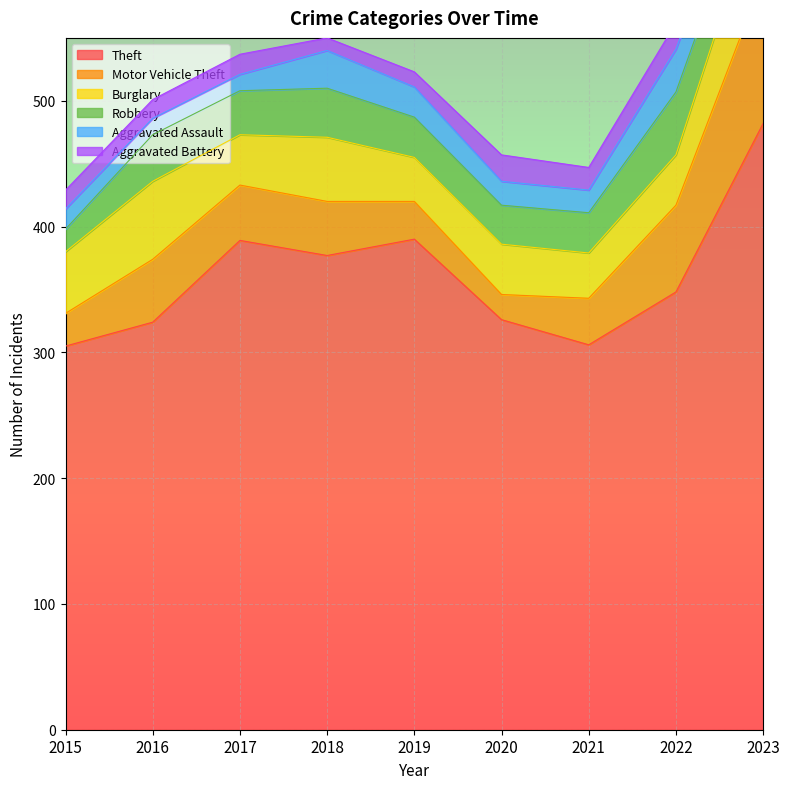

What is the maximum value for Motor Vehicle Theft?

116